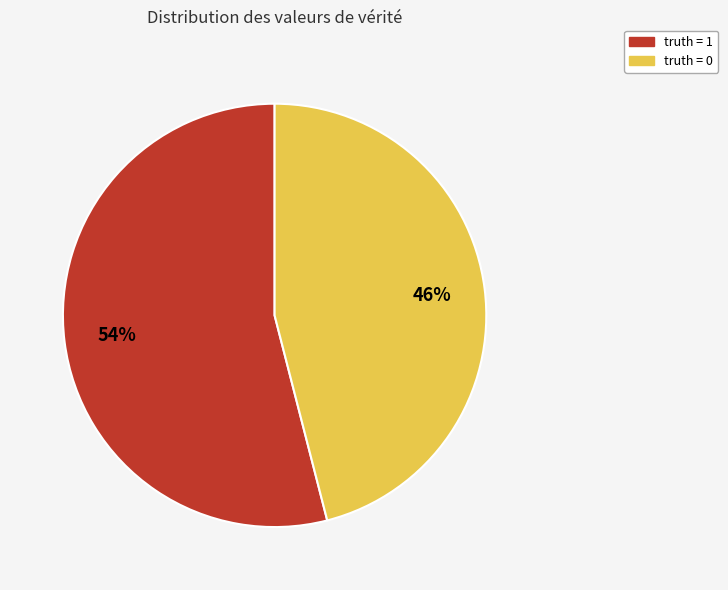

To the nearest percent, what is the average slice percentage?

50%